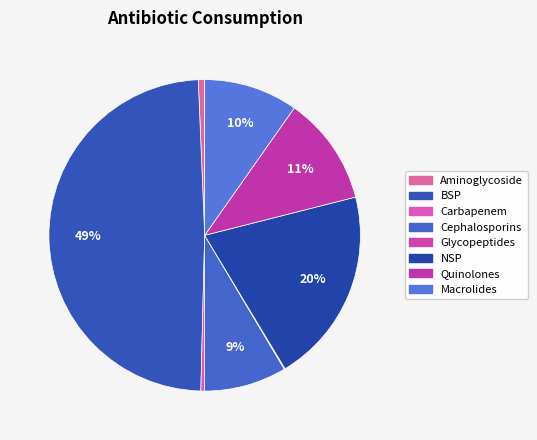

Is Glycopeptides the majority of the pie?

No